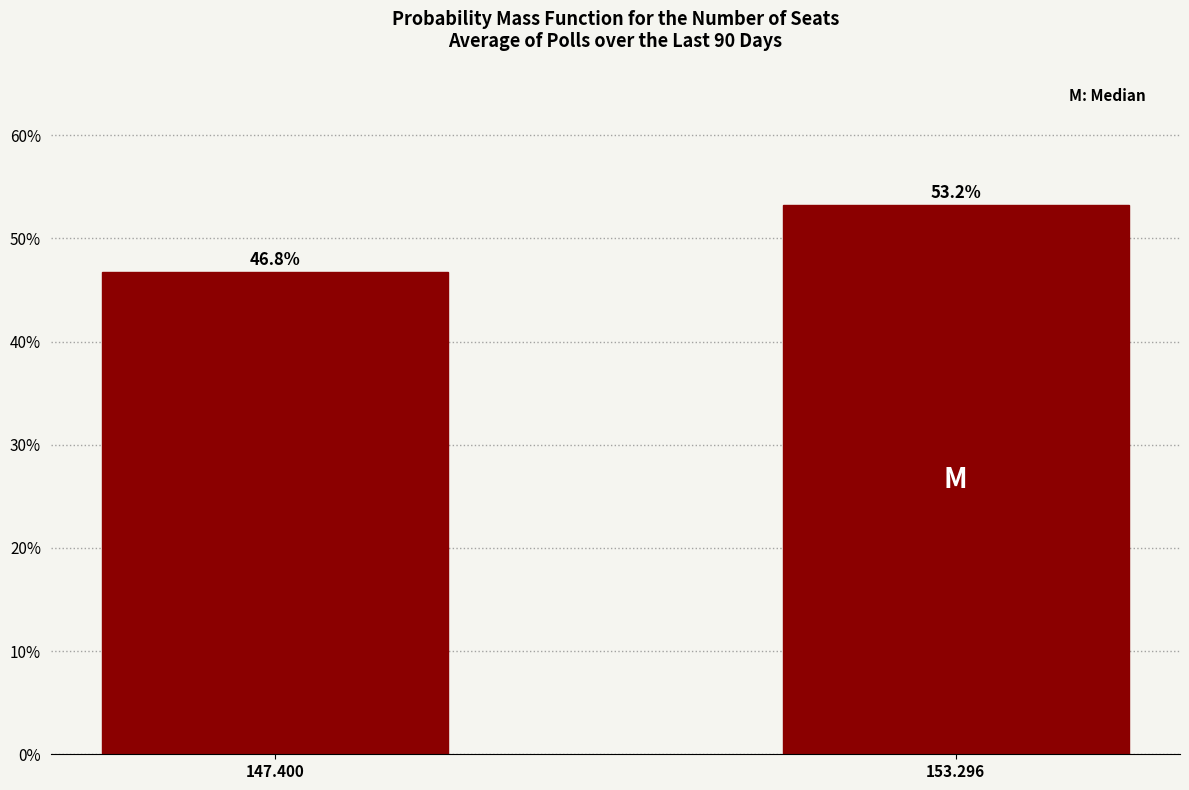

Reading left to right, transcribe all the data shown in this chart.

147.400=46.8	153.296=53.2